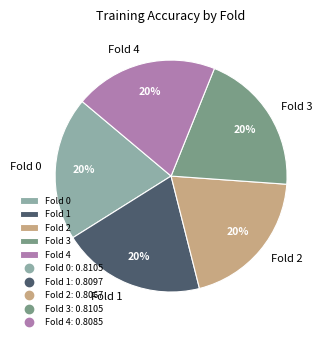

Do Fold 3 and Fold 4 together represent more than half of the pie?

No